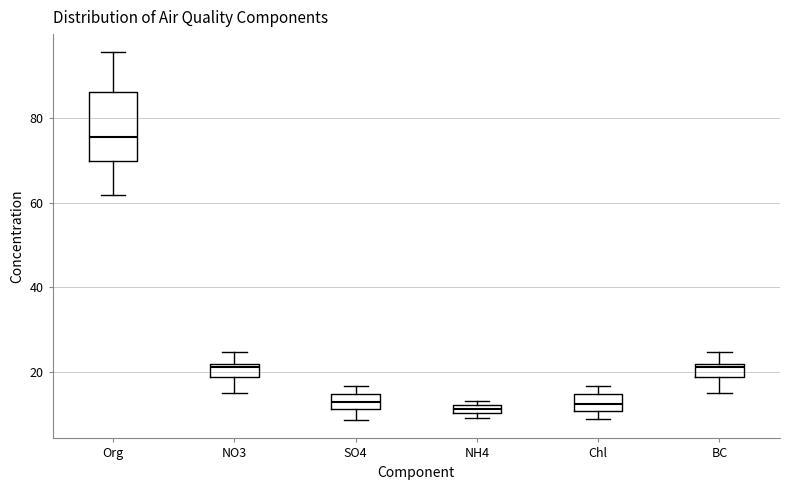

Where is the lower edge of the box for Chl on the y-axis? The values are not printed on the chart, so give them approximately, as read against the axis.

10